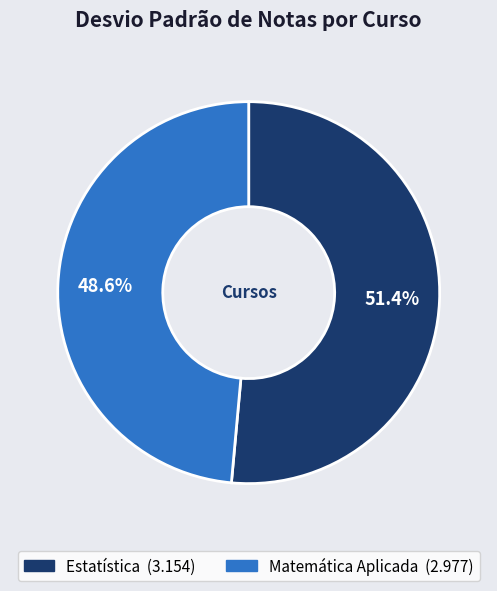

What percentage do Matemática Aplicada and Estatística together represent?

100.0%